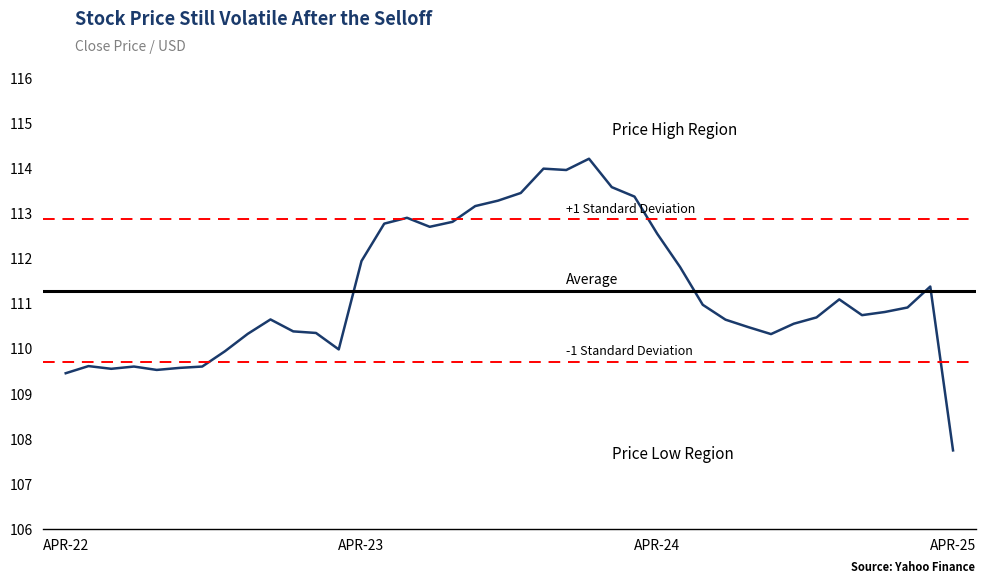

What is the maximum value shown in the chart?

114.2